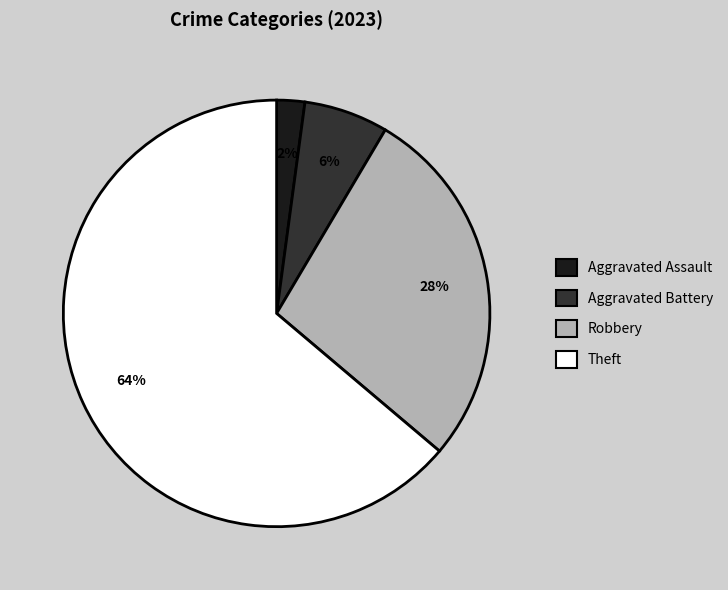

Does any single category account for the majority?

Yes